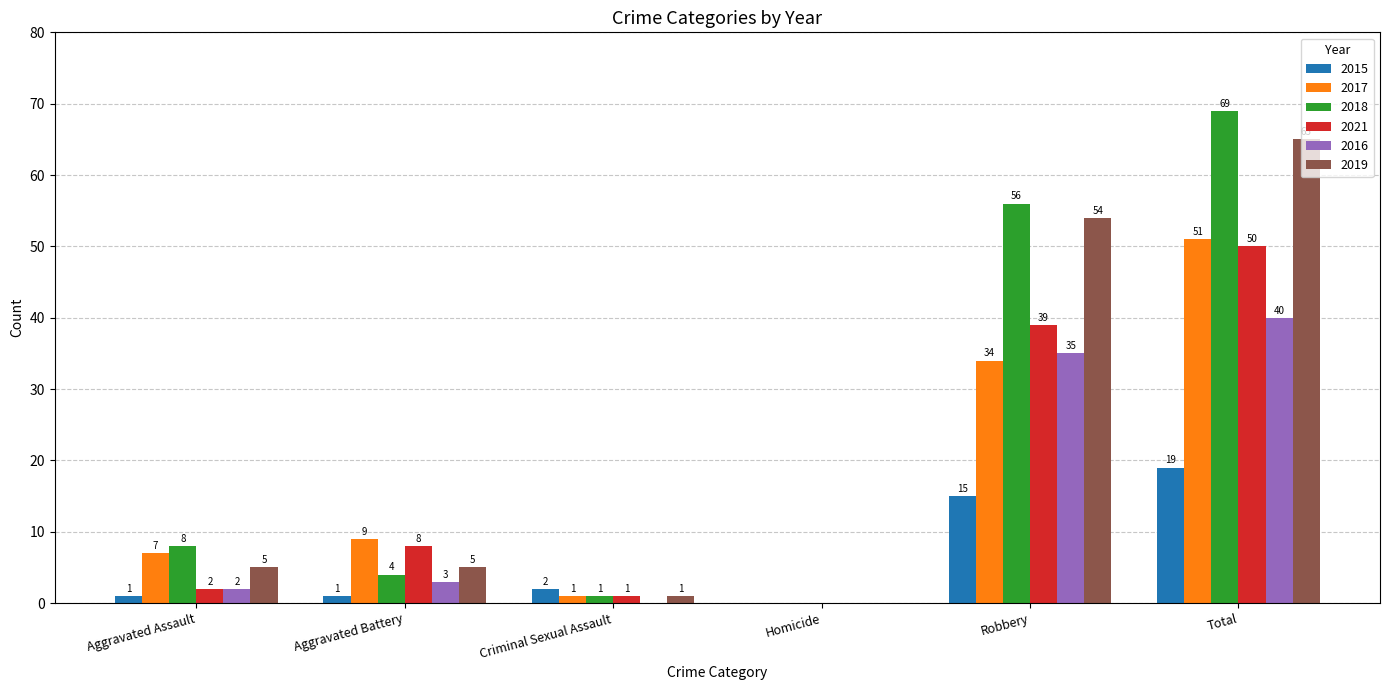

What is the average value of the 2018 series?

23